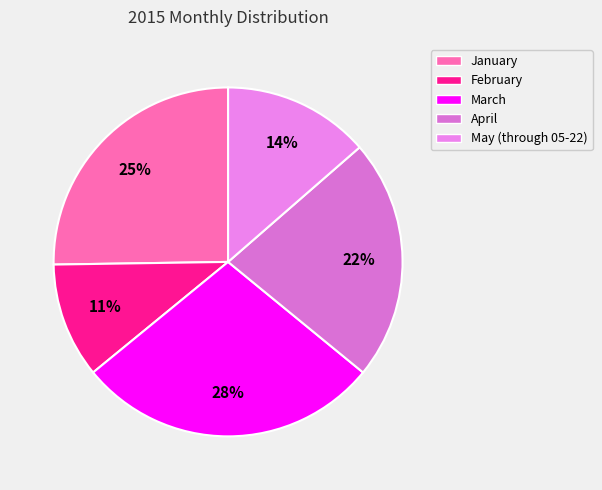

Does any single category account for the majority?

No